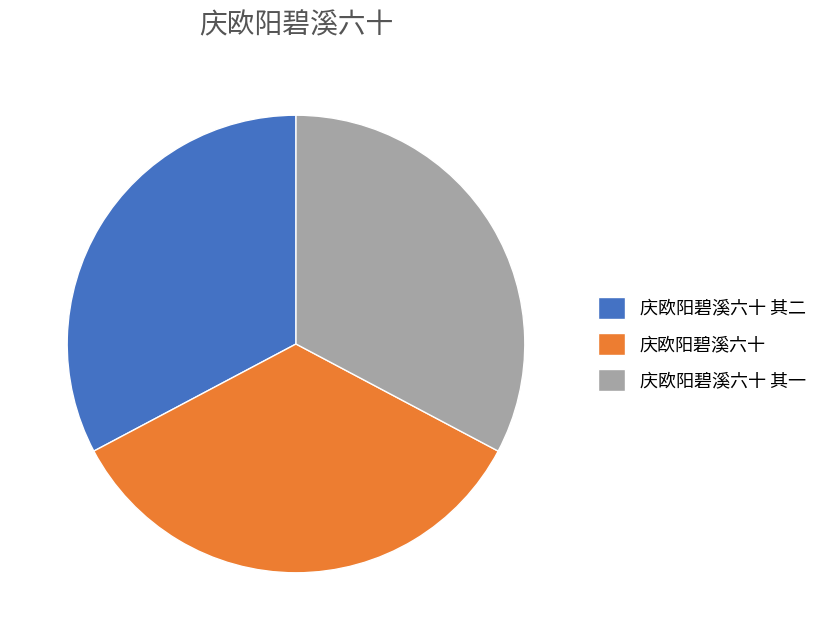

Combined, do 庆欧阳碧溪六十 and 庆欧阳碧溪六十 其二 account for over 50%?

Yes